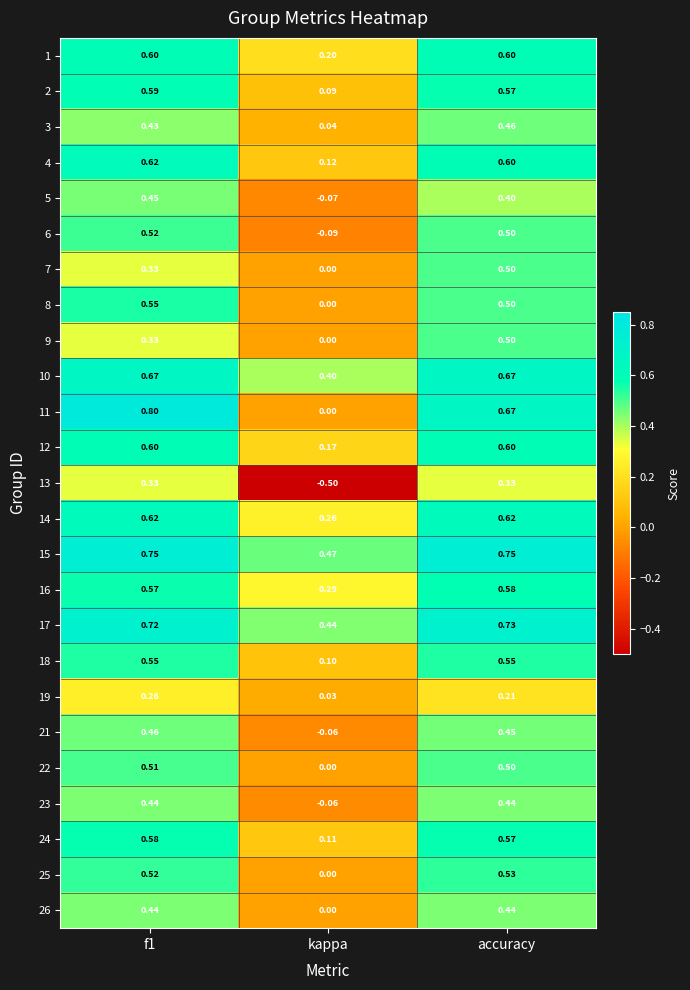

Which label corresponds to the smallest value in the chart?

kappa